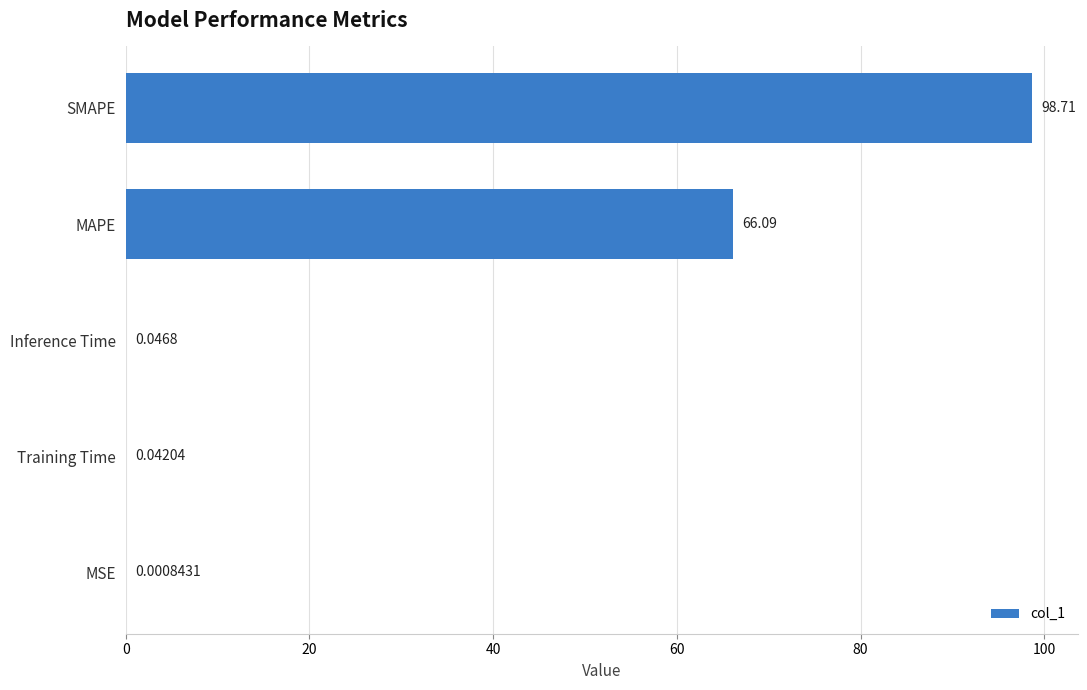

What is the sum of the values at MAPE and MSE?

66.1